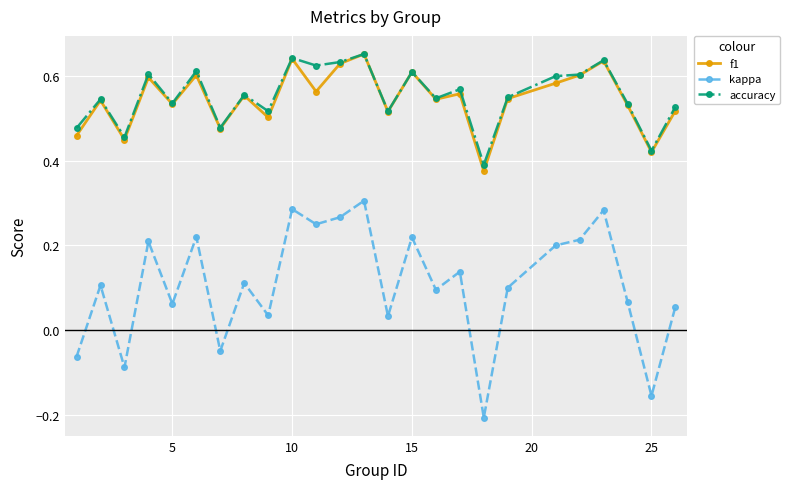

True or false: accuracy and kappa cross at least once.

False